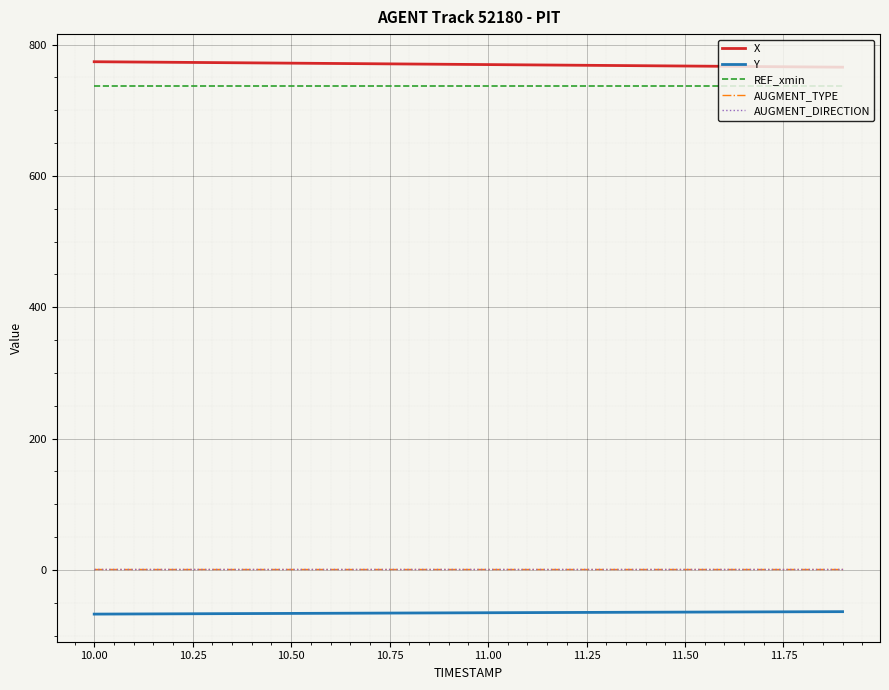

Does the chart have visible grid lines?

Yes